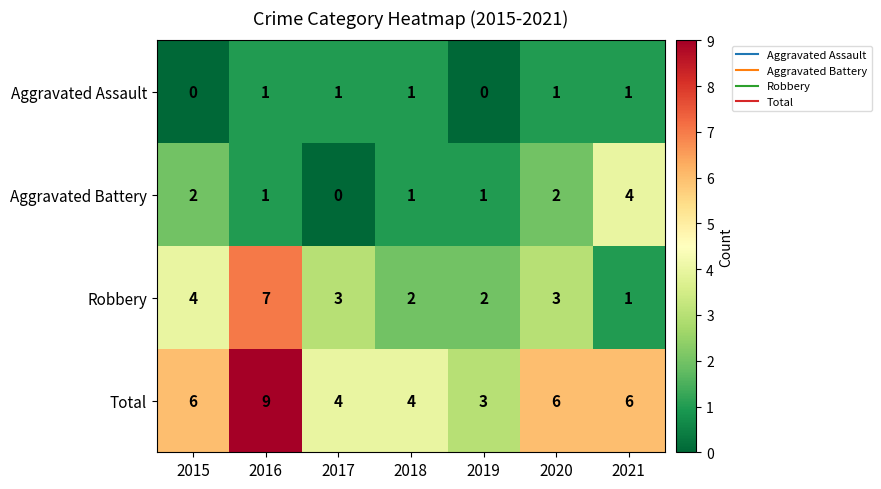

What is the maximum value shown in the chart?

9